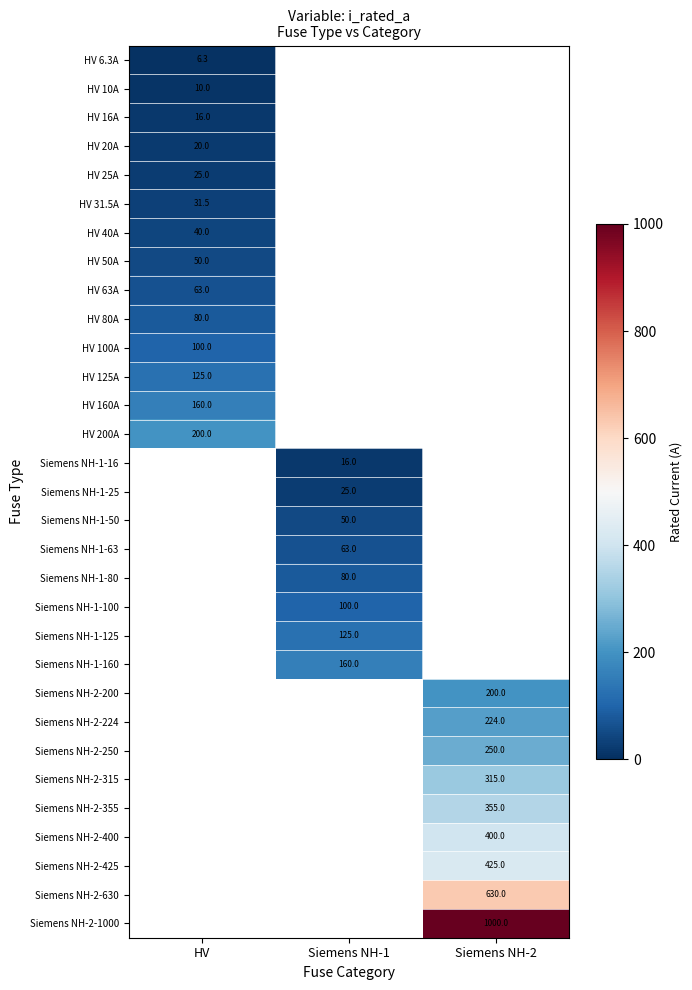

The value of HV 80A at HV is 42.2. True or false?

False